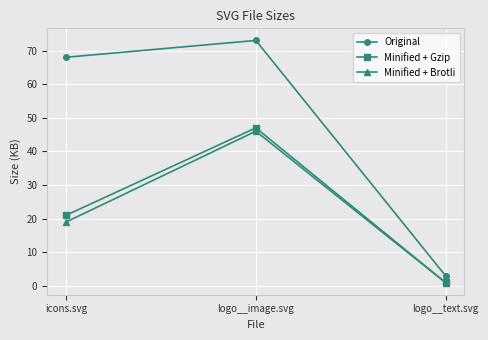

Count the number of categories in the chart.

3